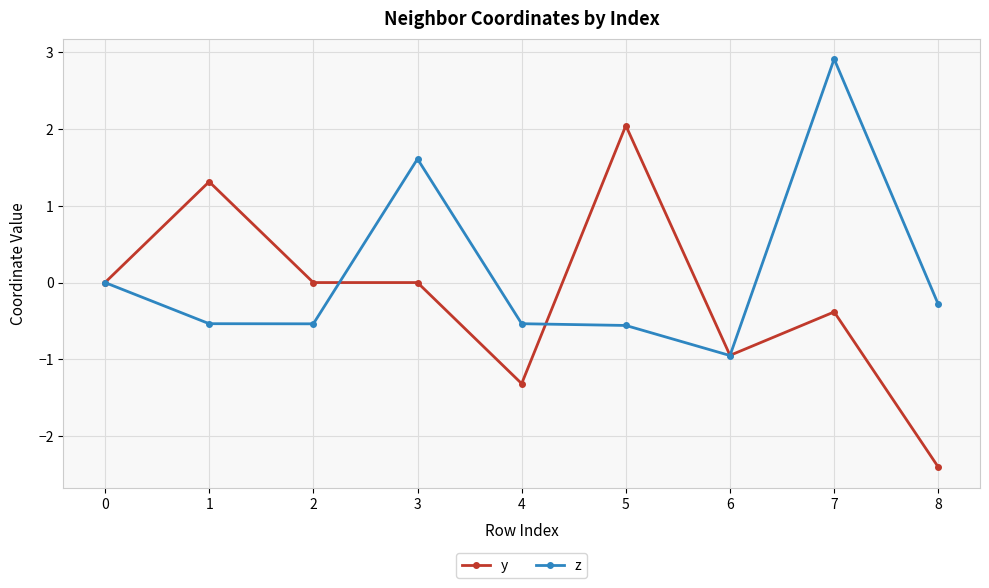

Rank the series by their maximum value, from highest to lowest.

z, y